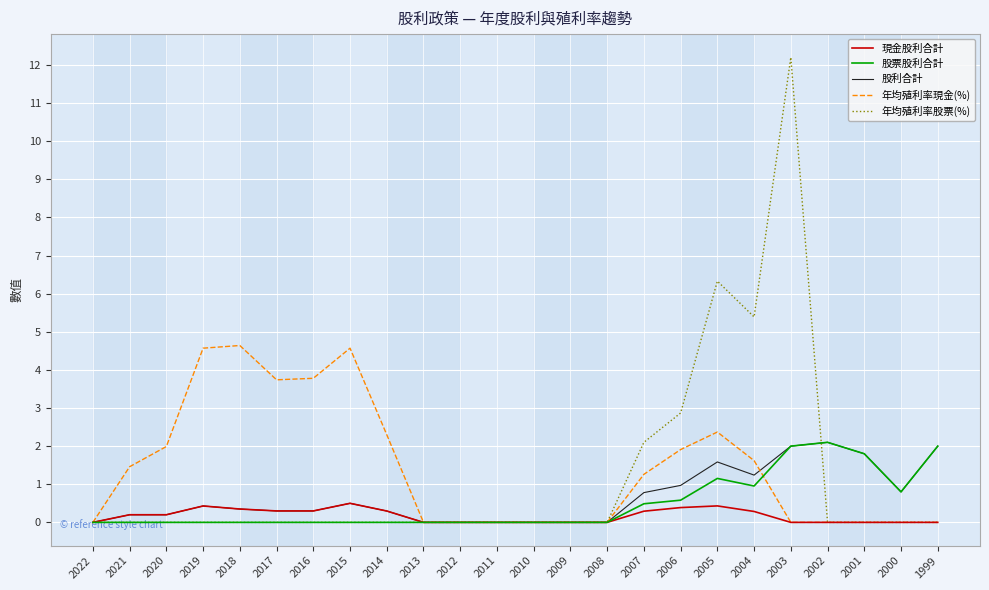

What is the greatest value displayed?

12.2